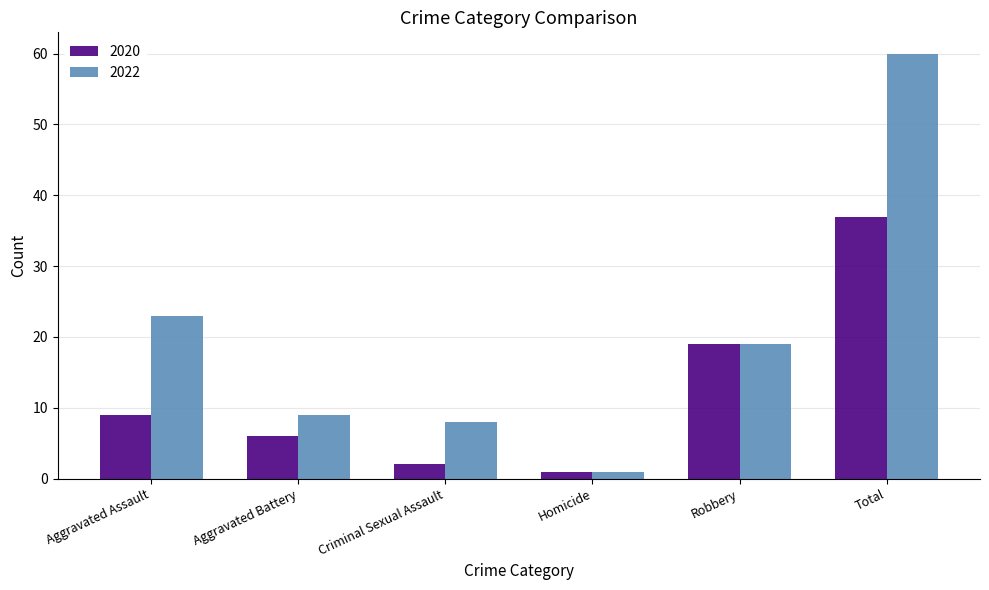

Does the chart contain stacked bars?

No